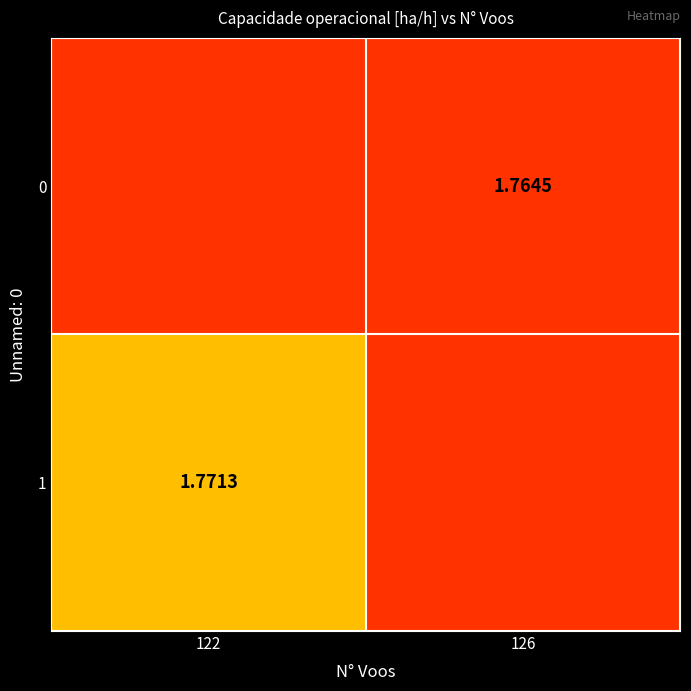

The 0 series shows 1.8 at 122. True or false?

True